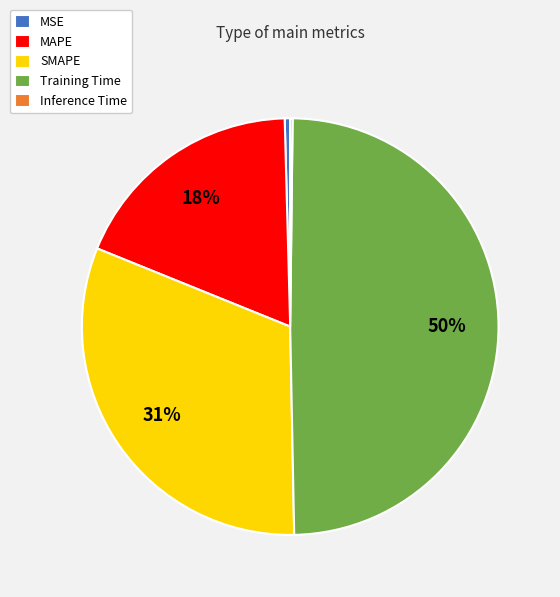

Is the sum of MAPE and MSE greater than half?

No